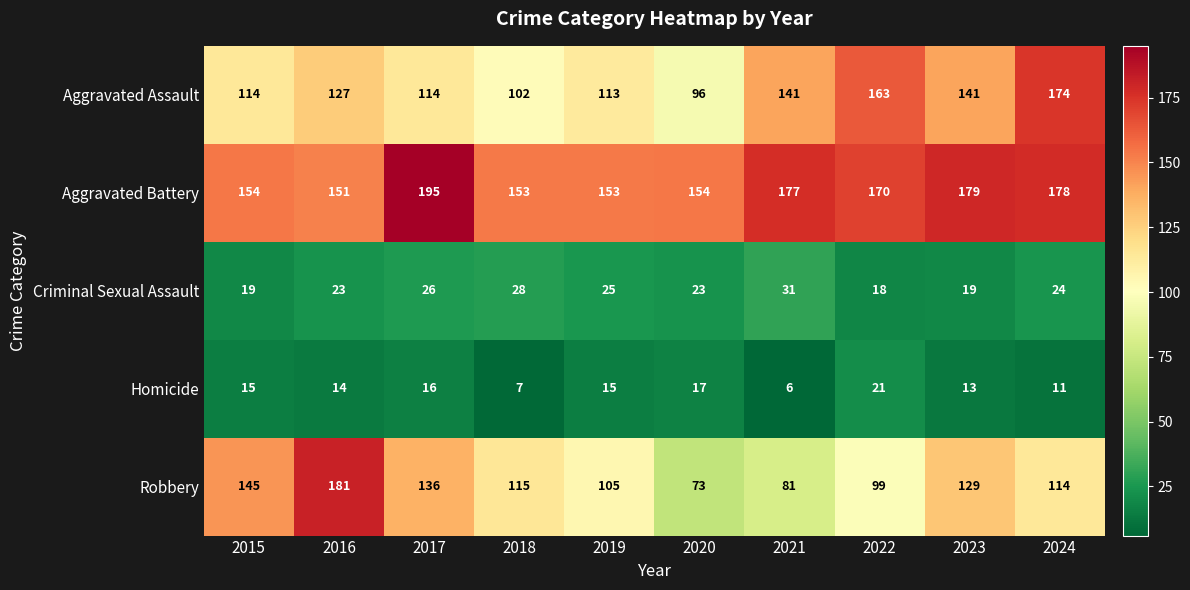

At which category does the chart reach its minimum across all series?

2021